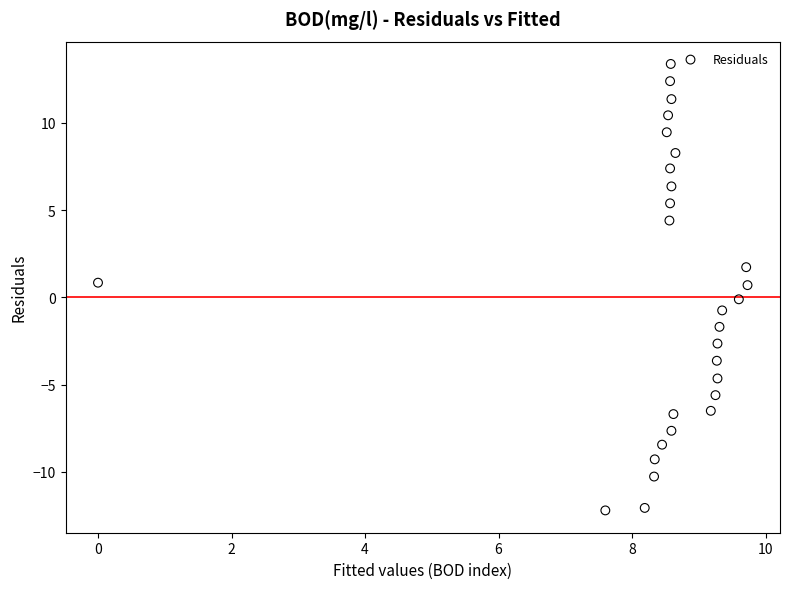

What is the range of X values (max minus min)?

9.7